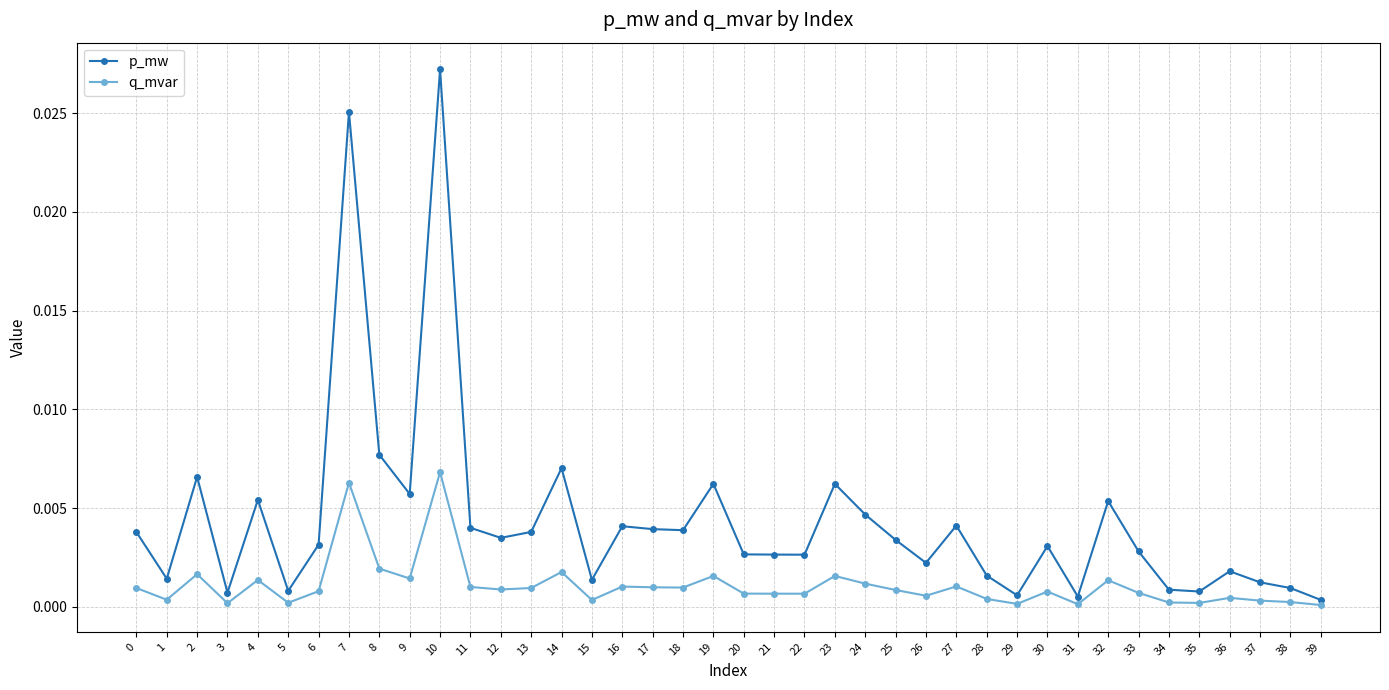

The value of q_mvar at 2 is 0.0. True or false?

True